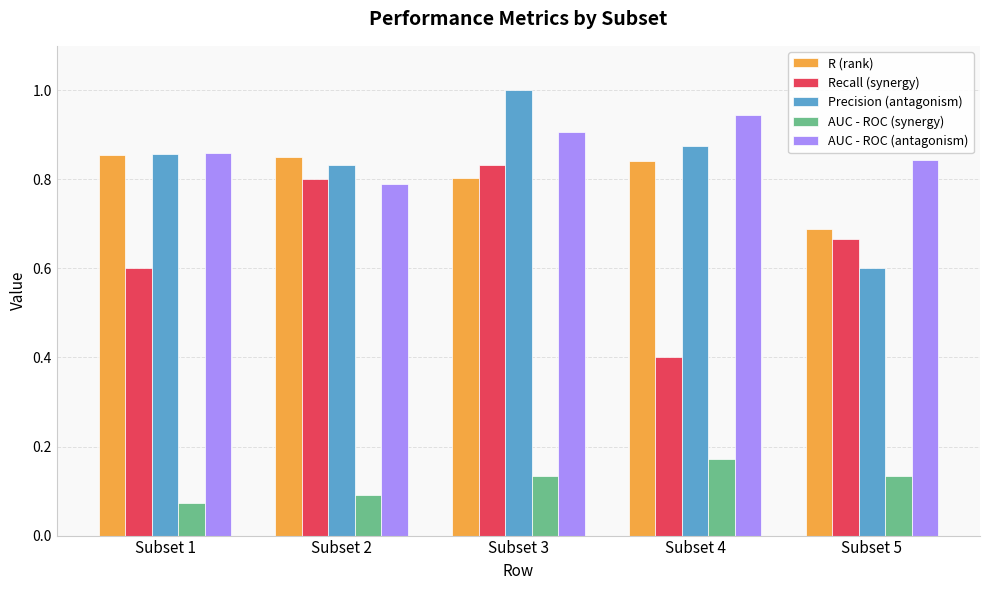

List the series in order of their peak value, lowest first.

AUC - ROC (synergy), Recall (synergy), R (rank), AUC - ROC (antagonism), Precision (antagonism)